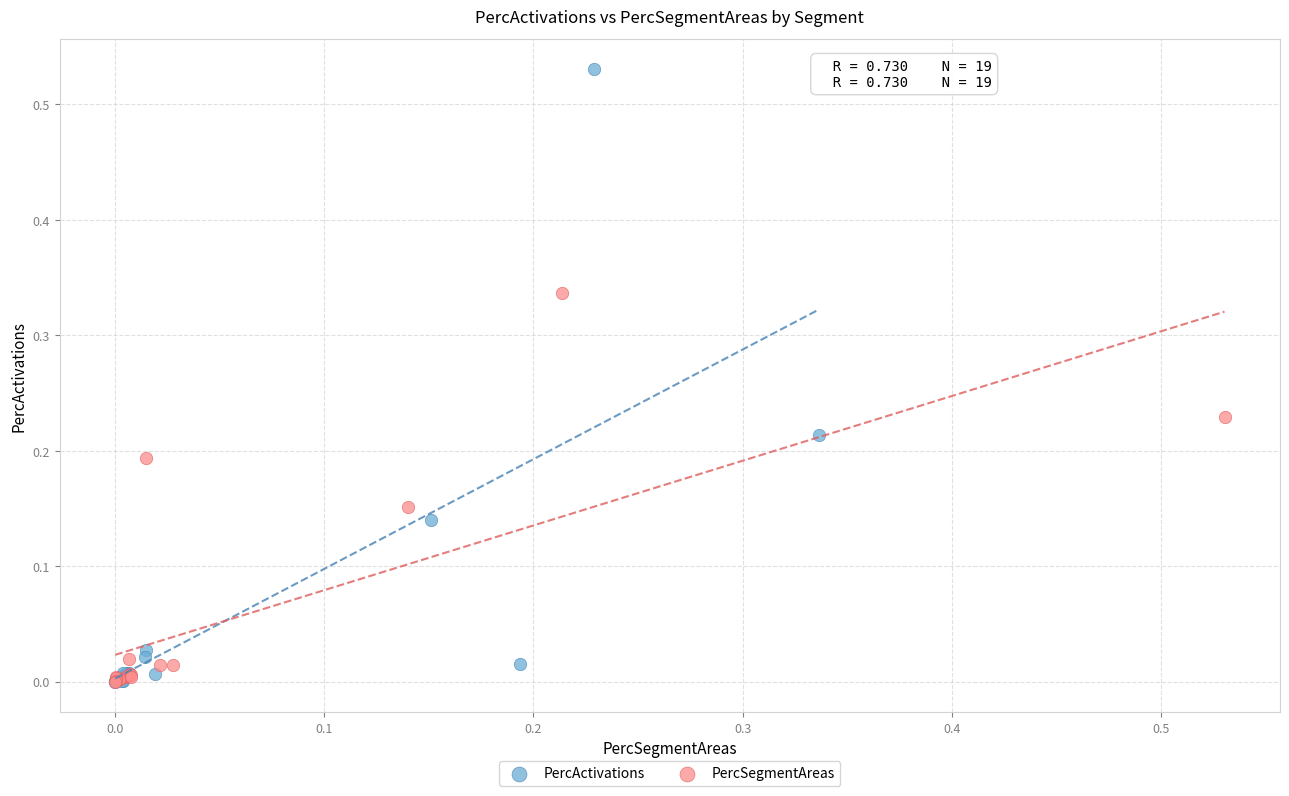

Which series has the largest Y range (max minus min)?

PercActivations